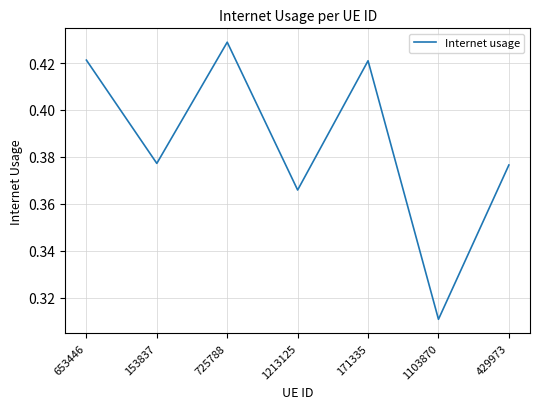

Which category has the lowest value across all series?

1103870